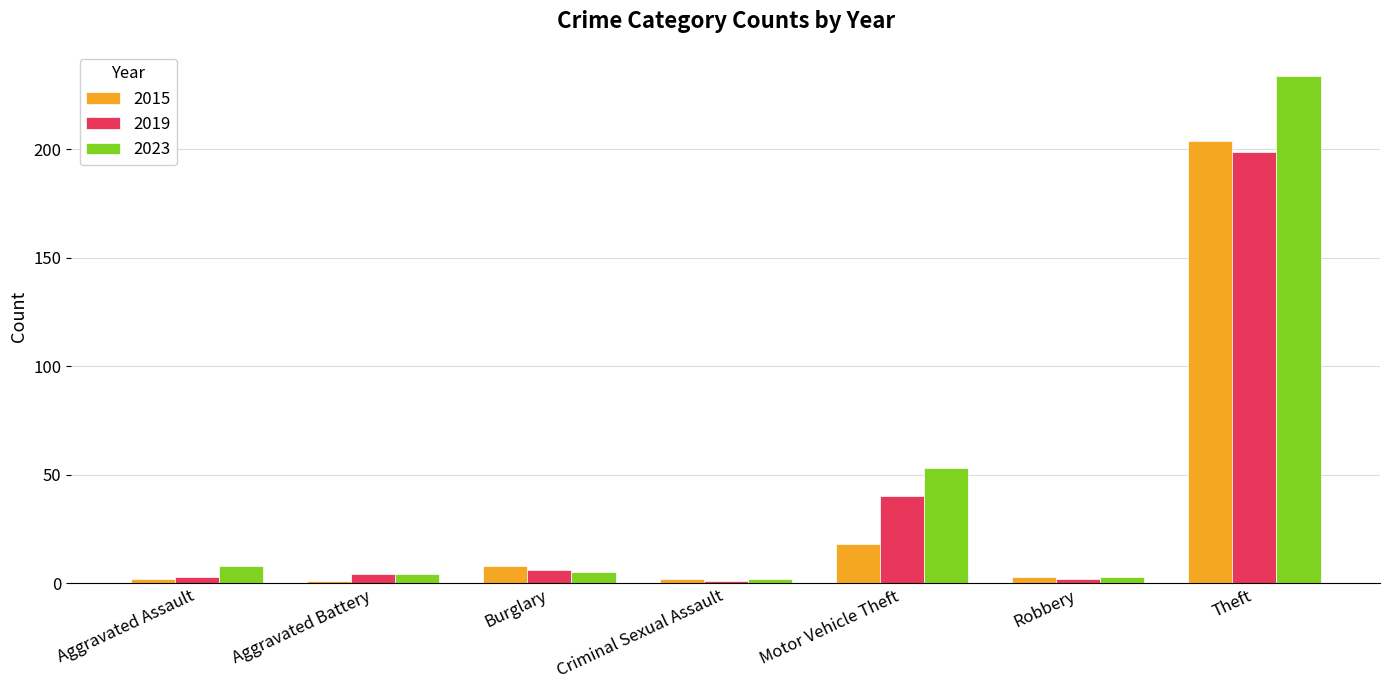

What is the maximum value shown in the chart?

234